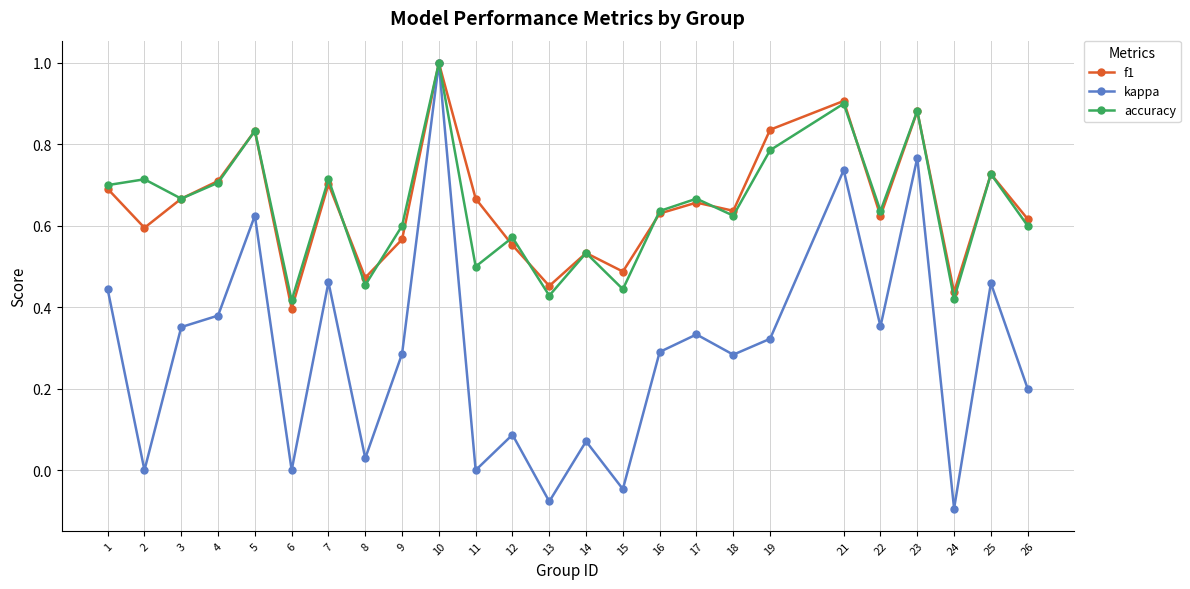

How many data points does each series have?

25